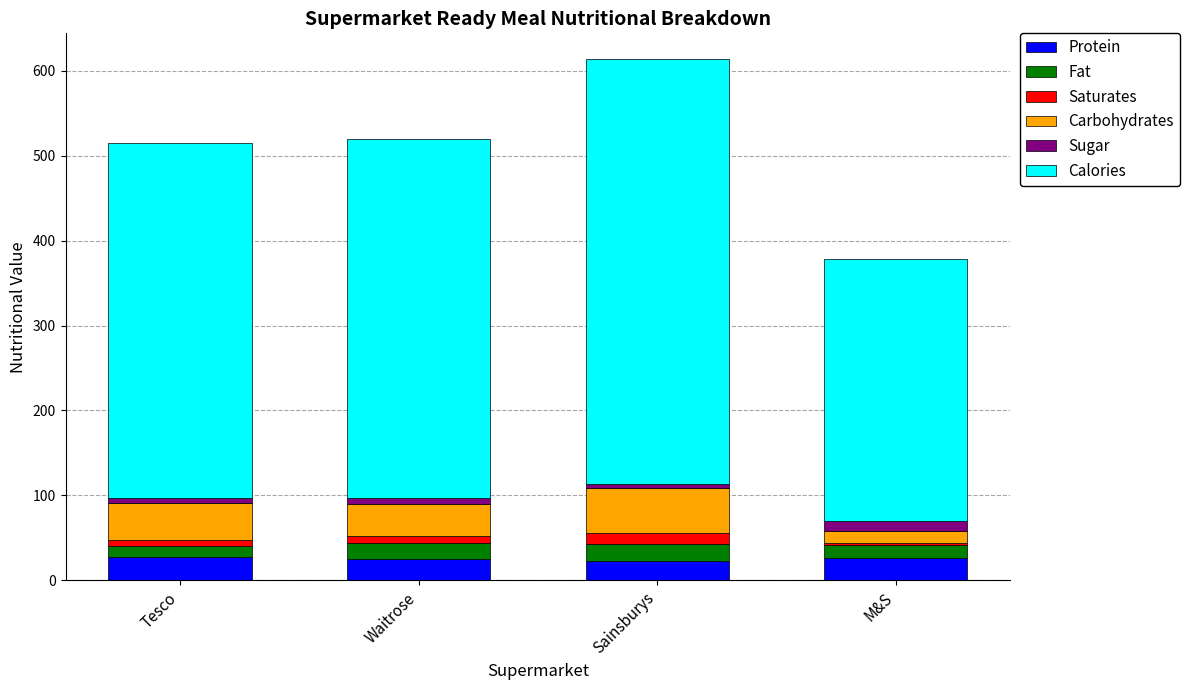

What is the minimum value for Protein?

23.3